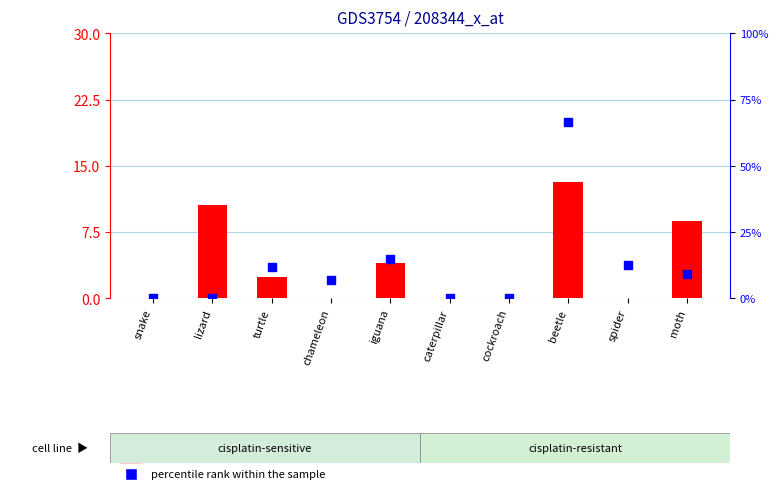

Is the value of count at beetle greater than the value of percentile rank within the sample at beetle?

No